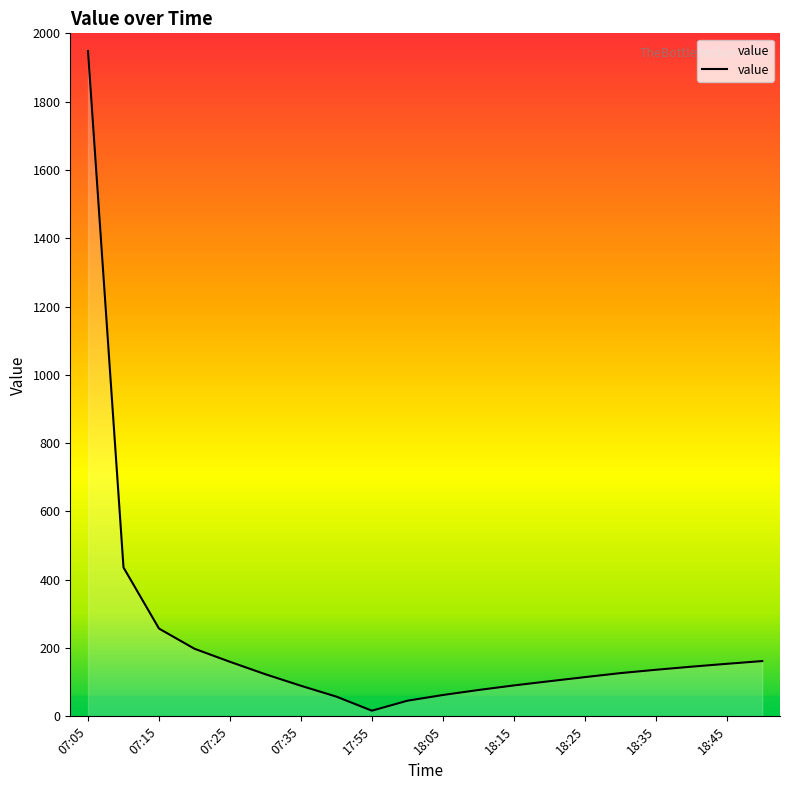

Where is the data nearest to the value 982?

07:10